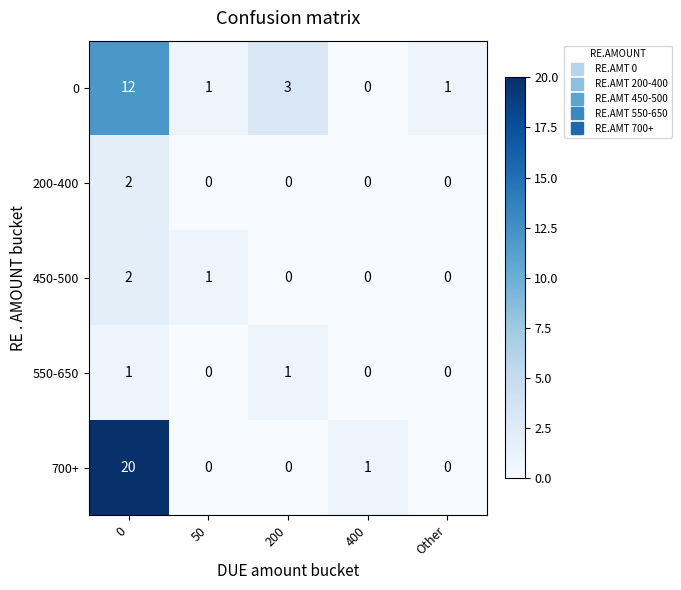

Count the 450-500 values in the range 0 to 1.

4